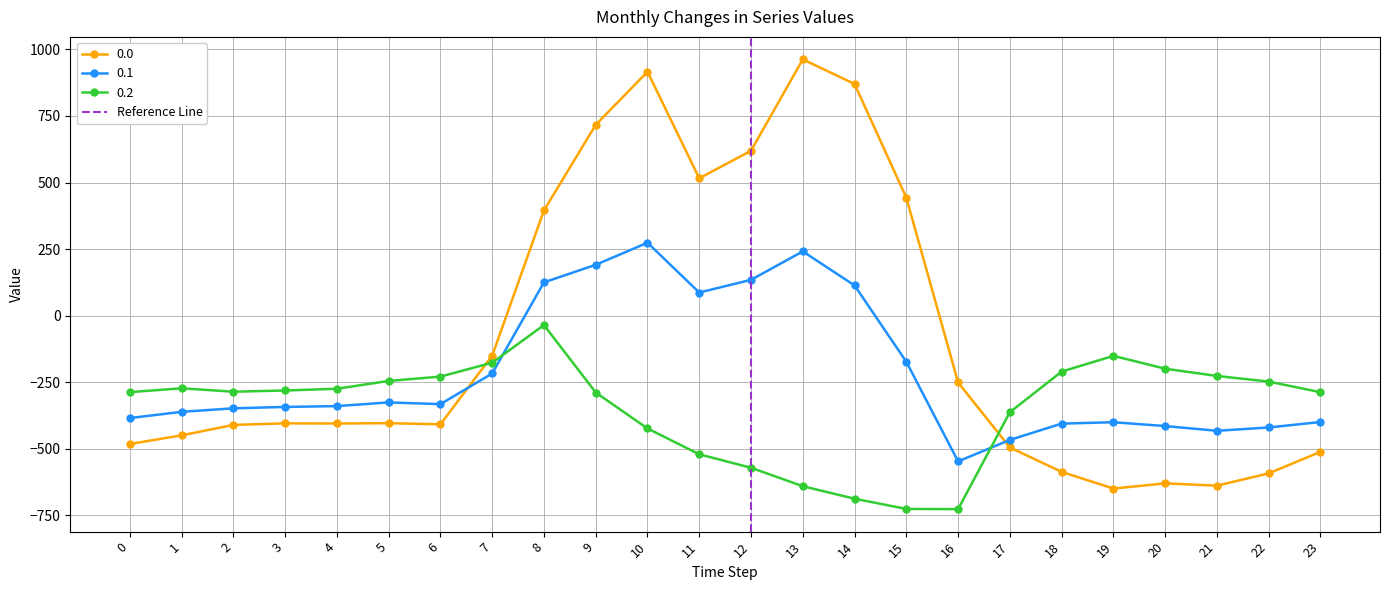

Does the chart have visible grid lines?

Yes